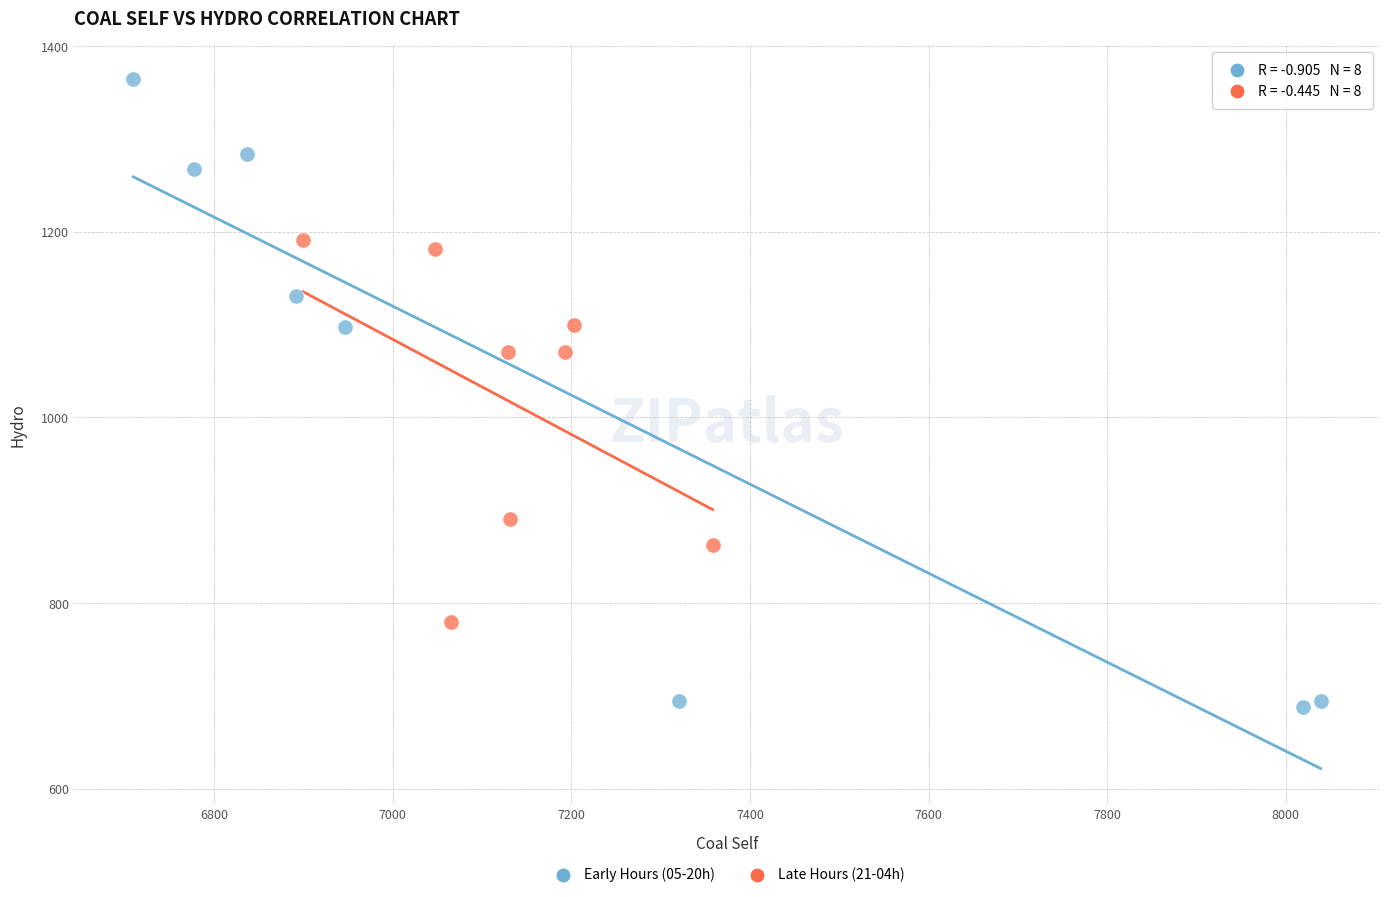

What are all the series names shown in the legend?

Early Hours (05-20h), Late Hours (21-04h)